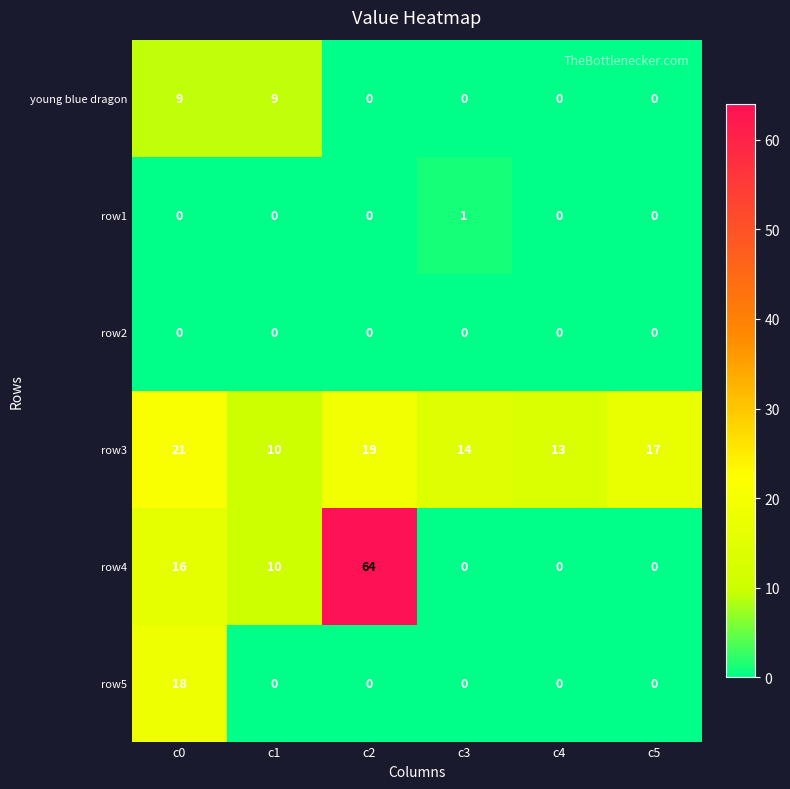

Which series has the largest total across all categories?

row3